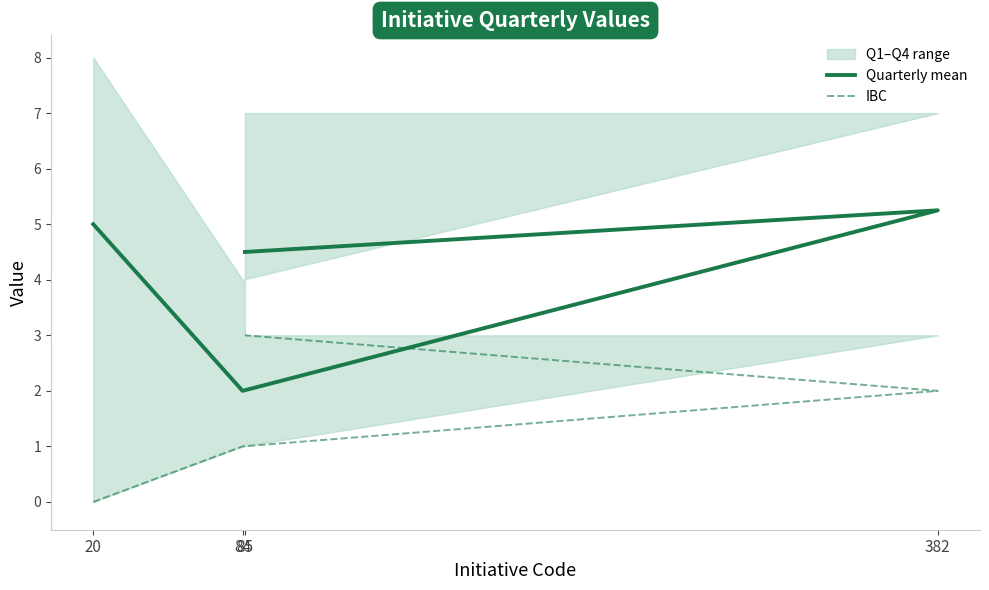

True or false: IBC and Quarterly mean cross at least once.

False